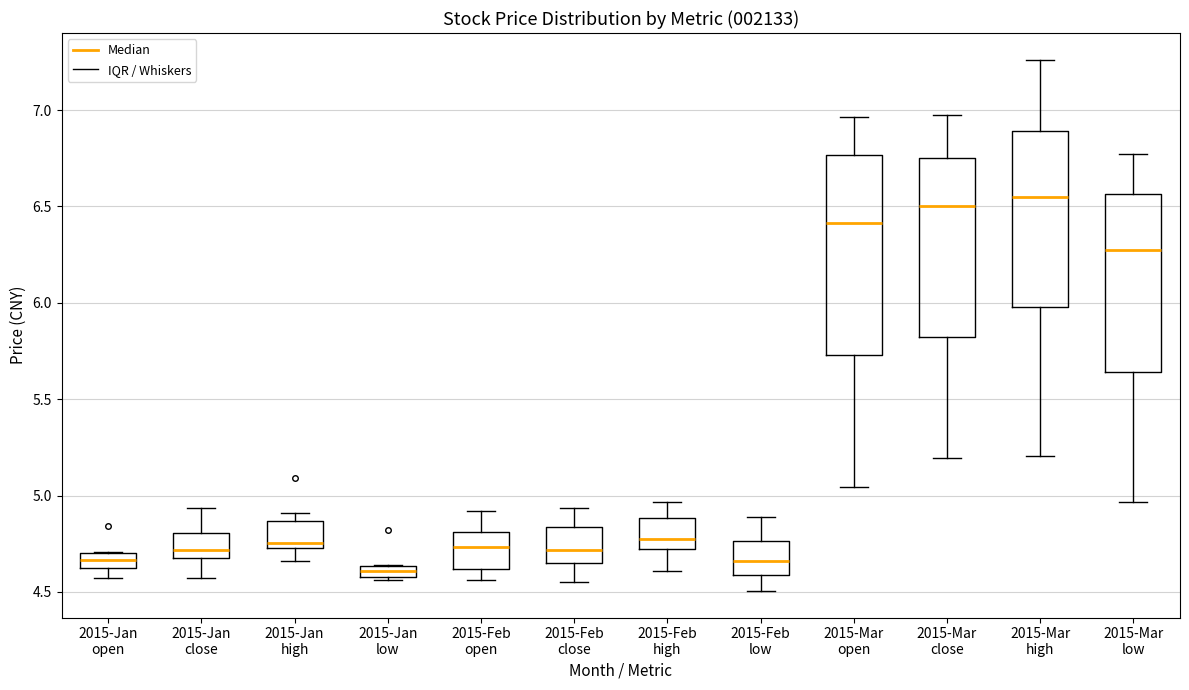

Where does the median line of the box for 2015-Jan open sit on the y-axis? The values are not printed on the chart, so give them approximately, as read against the axis.

4.65